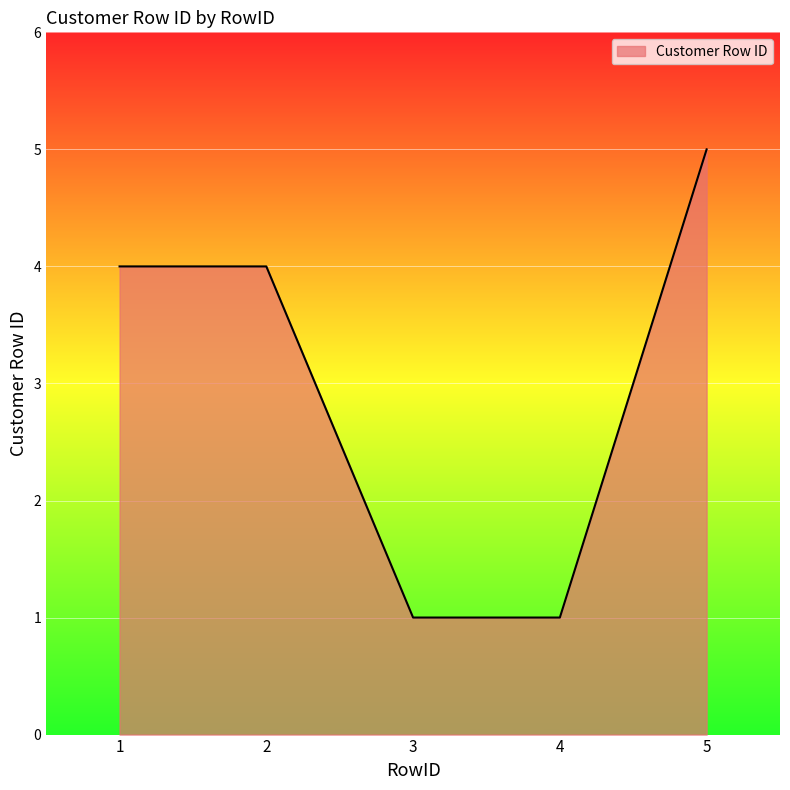

What is the change in value from 1 to 5?

+1